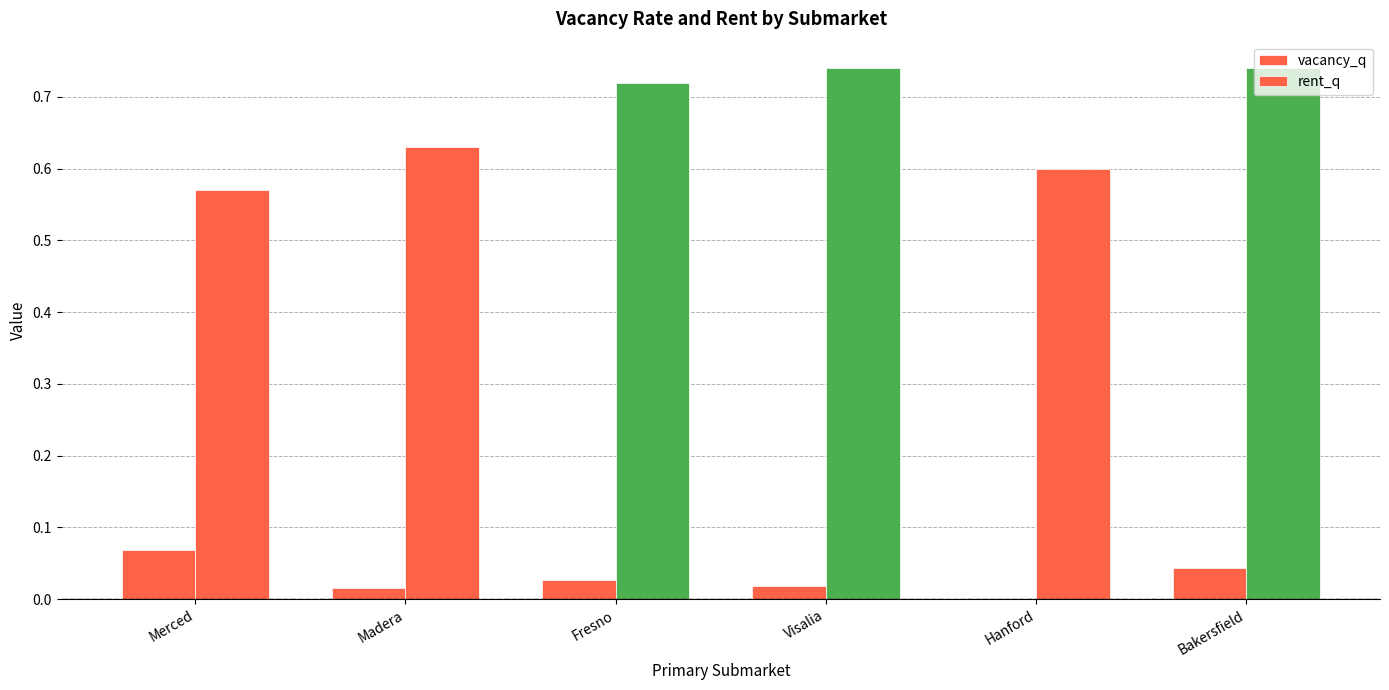

True or false: vacancy_q has a value of 0.0 at Fresno.

True